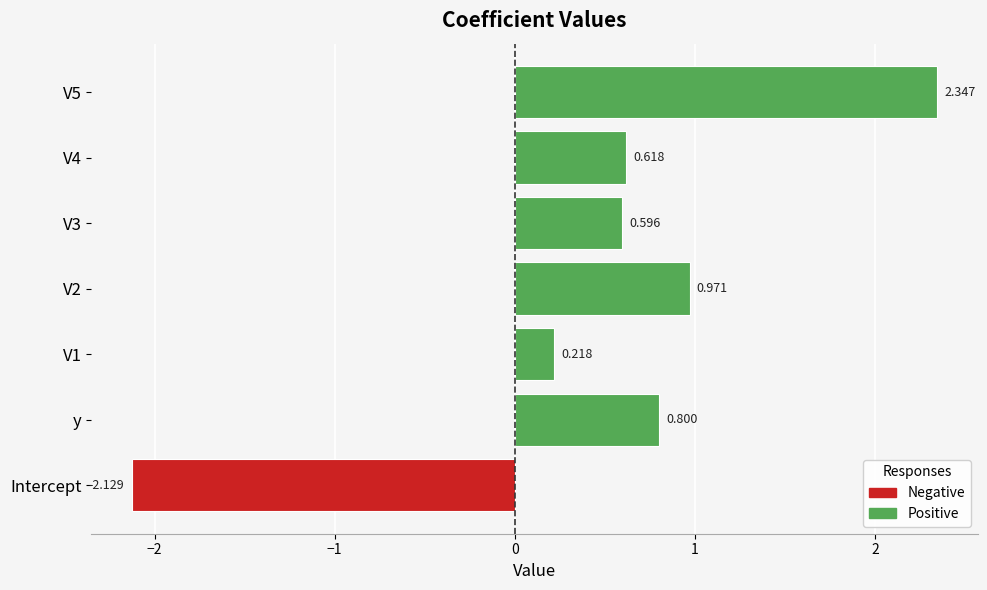

The chart shows a value of 1.0 at V3. True or false?

False